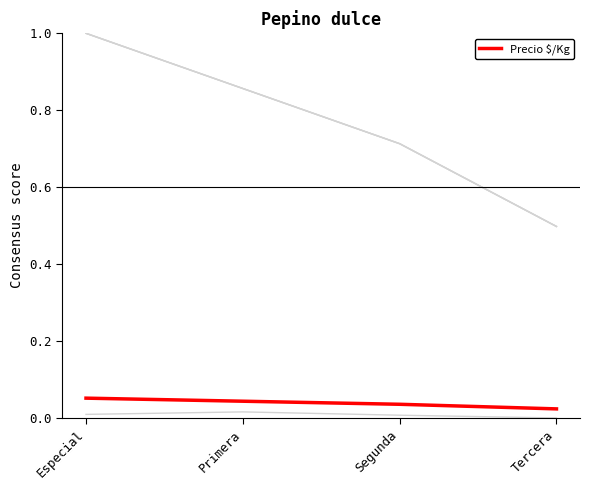

What is the spread (max minus min) of values at Especial?

1.0